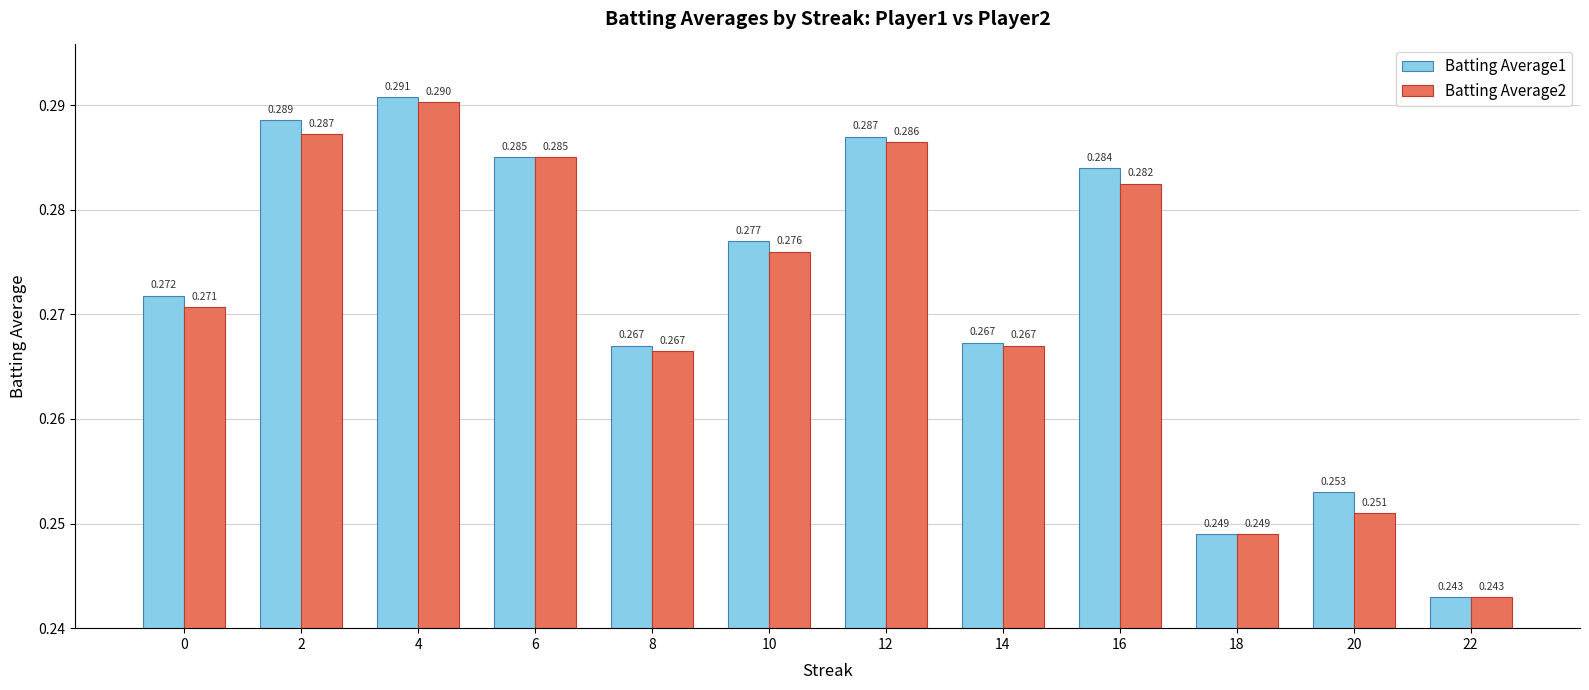

List the series in order of their peak value, highest first.

Batting Average1, Batting Average2